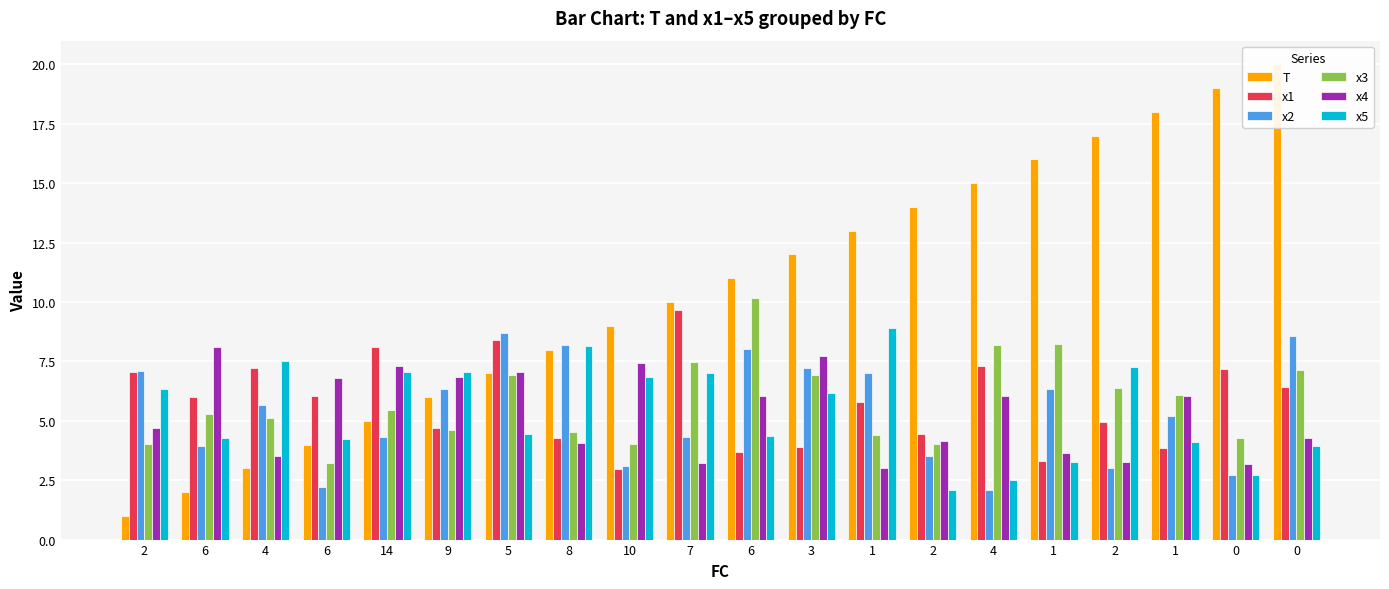

What is the highest value of the x1 series?

9.7